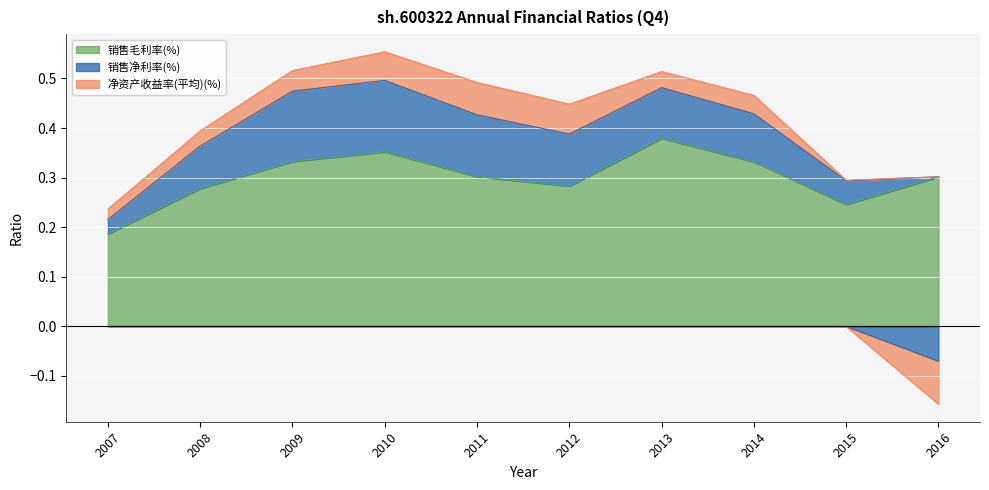

How many distinct data groups are displayed?

3